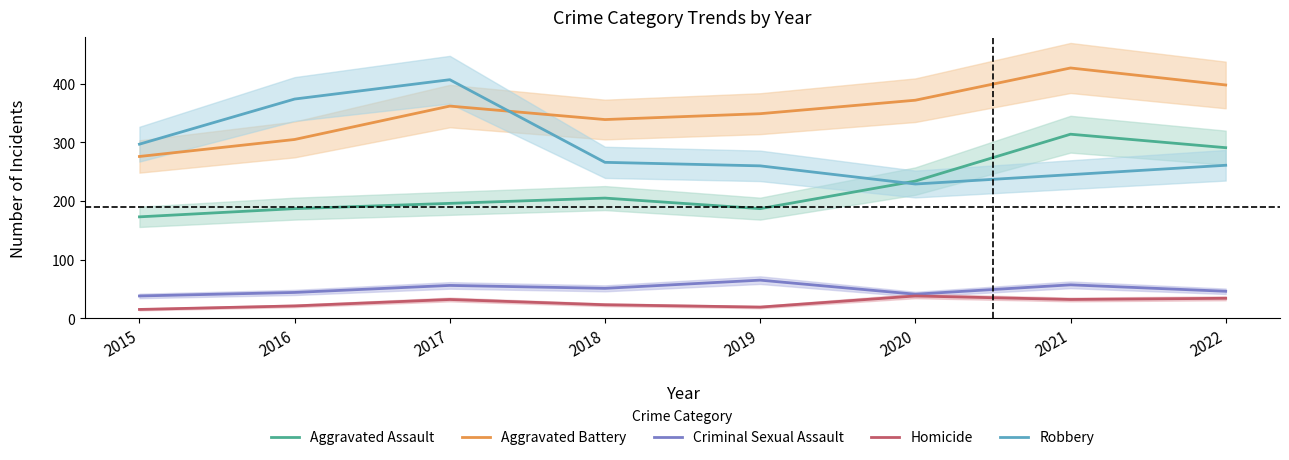

What is the difference between the Robbery values at 2015 and 2022?

36